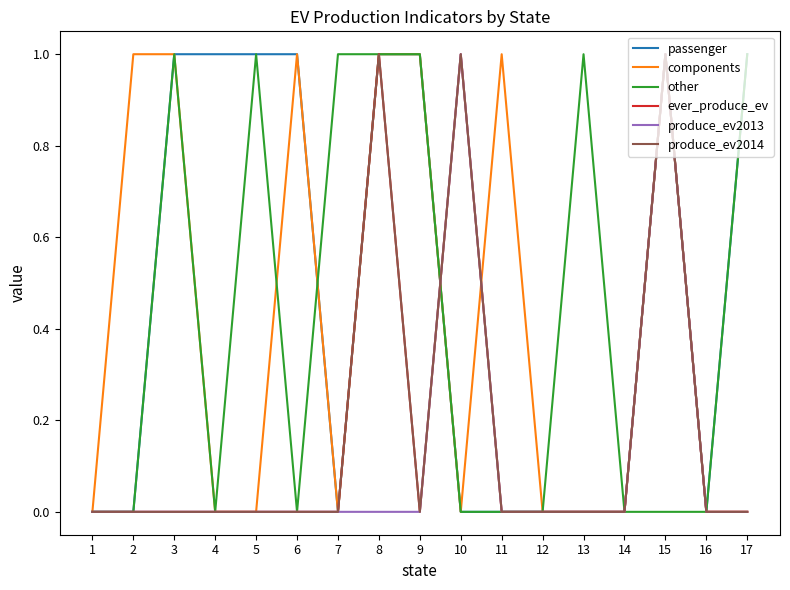

At which label does components reach its peak?

2